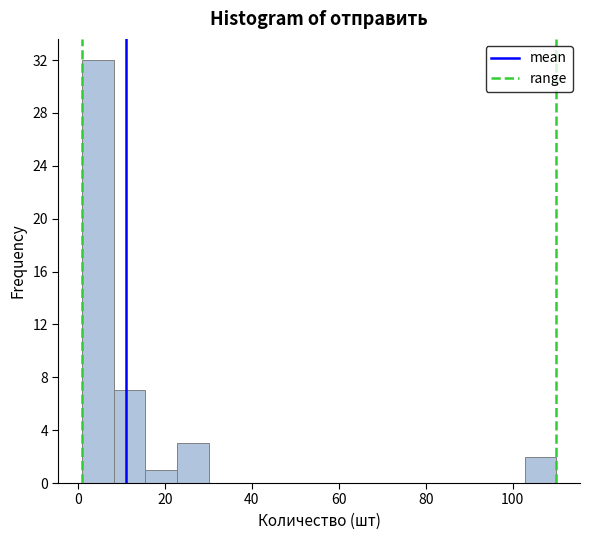

Read against the x-axis, roughly where is the centre of the tallest bar?

4